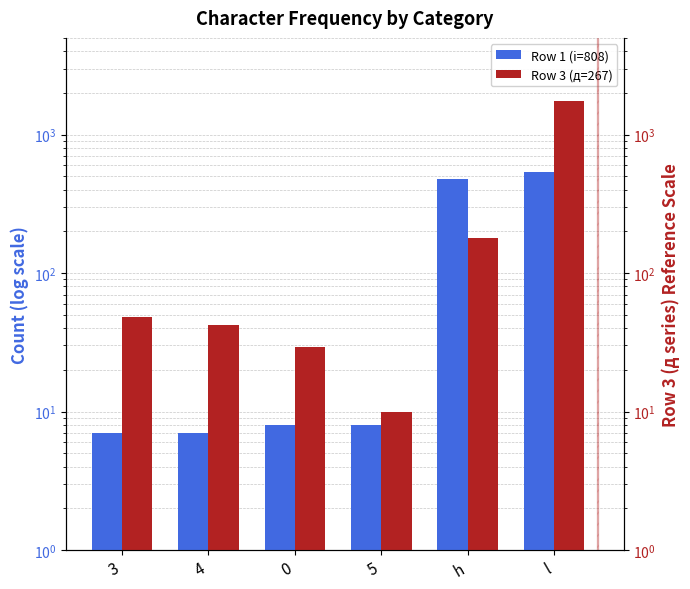

True or false: Row 1 (i=808) has a value of 12 at 3.

False